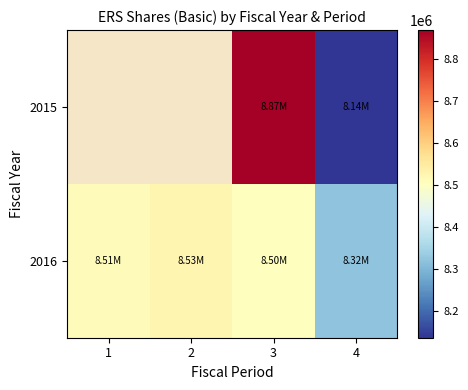

What is the sum of all 2016 values?

33860000.0